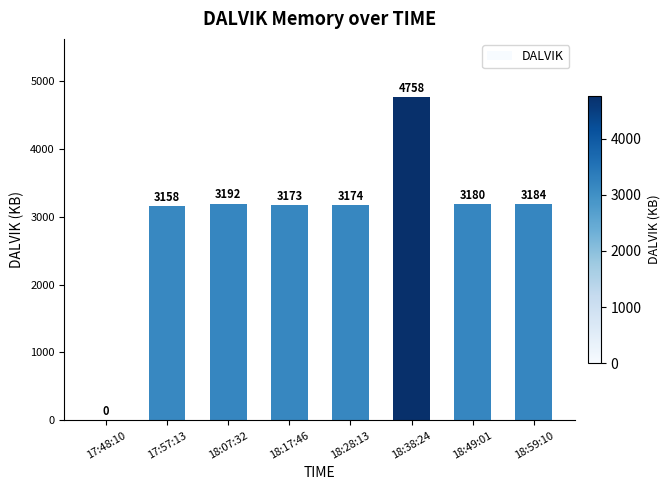

Are the bars horizontal?

No